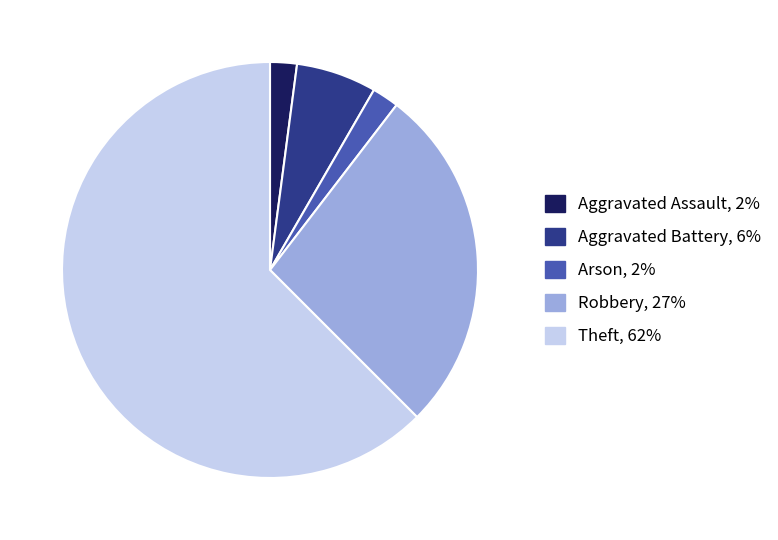

Is there any slice that represents more than half of the pie?

Yes